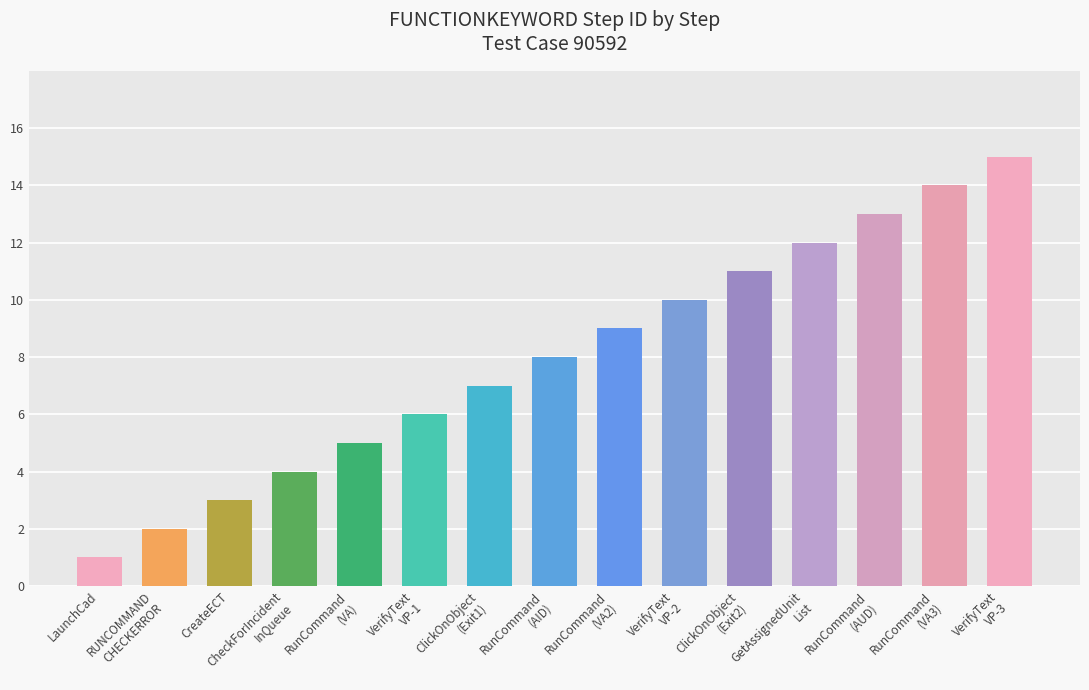

Reading left to right, transcribe all the data shown in this chart.

LaunchCad=1	RUNCOMMAND
CHECKERROR=2	CreateECT=3	CheckForIncident
InQueue=4	RunCommand
(VA)=5	VerifyText
VP-1=6	ClickOnObject
(Exit1)=7	RunCommand
(AID)=8	RunCommand
(VA2)=9	VerifyText
VP-2=10	ClickOnObject
(Exit2)=11	GetAssignedUnit
List=12	RunCommand
(AUD)=13	RunCommand
(VA3)=14	VerifyText
VP-3=15